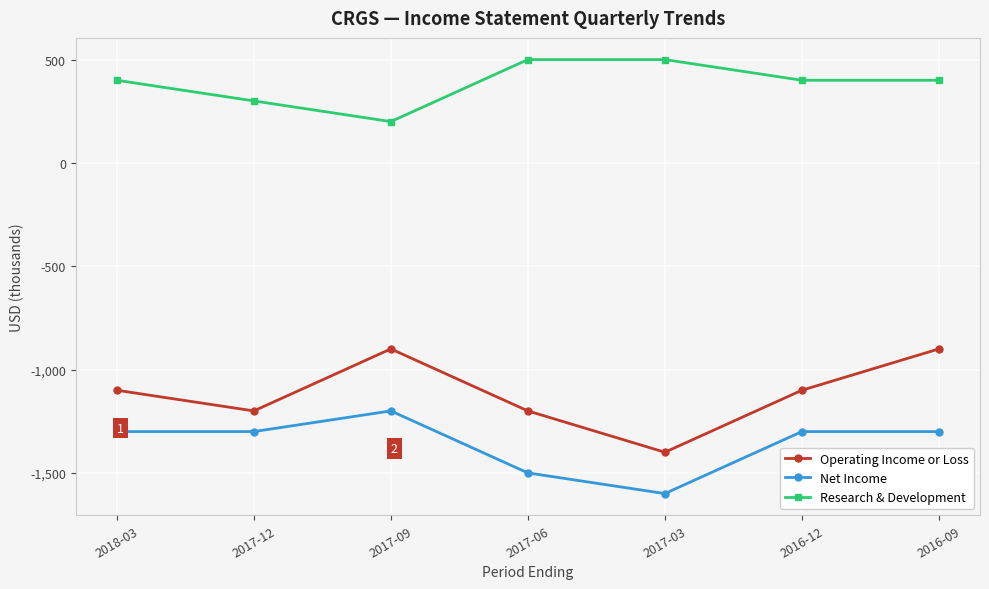

What is the average value of the Net Income series?

-1357